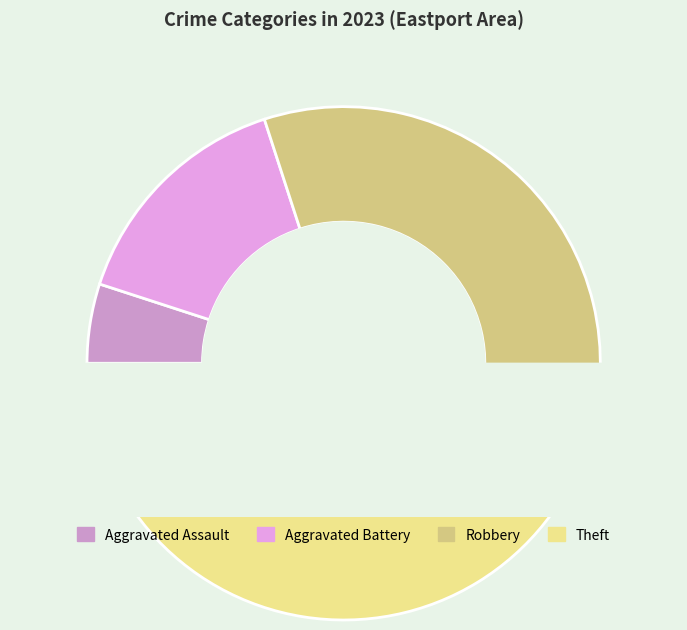

Is it true that Aggravated Battery is 1% of the pie?

False